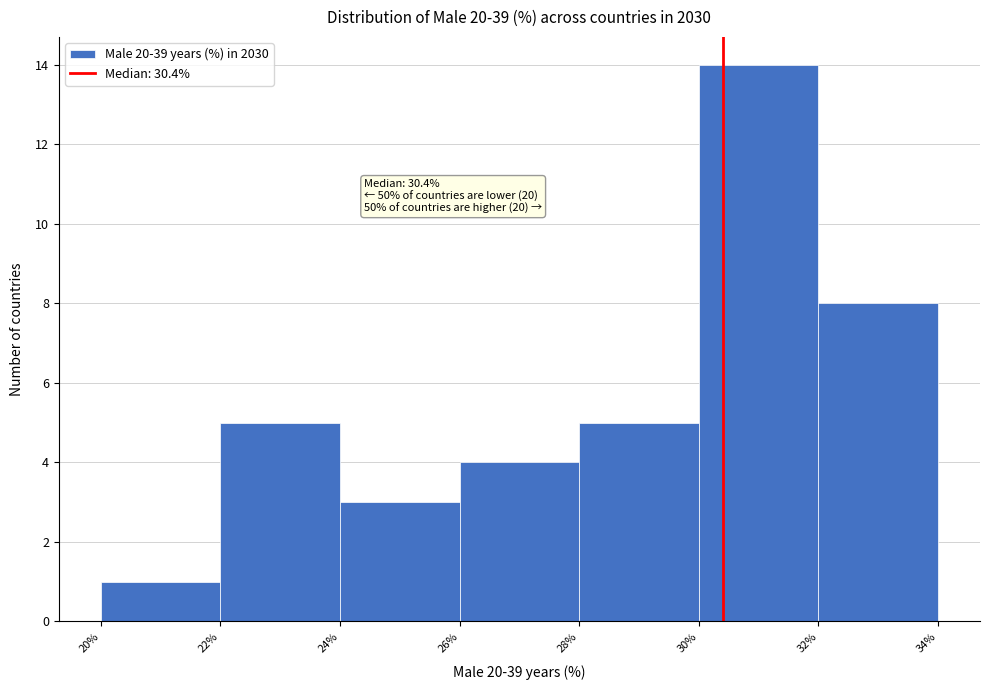

Over which range of the x-axis is the bar tallest?

30% to 32%